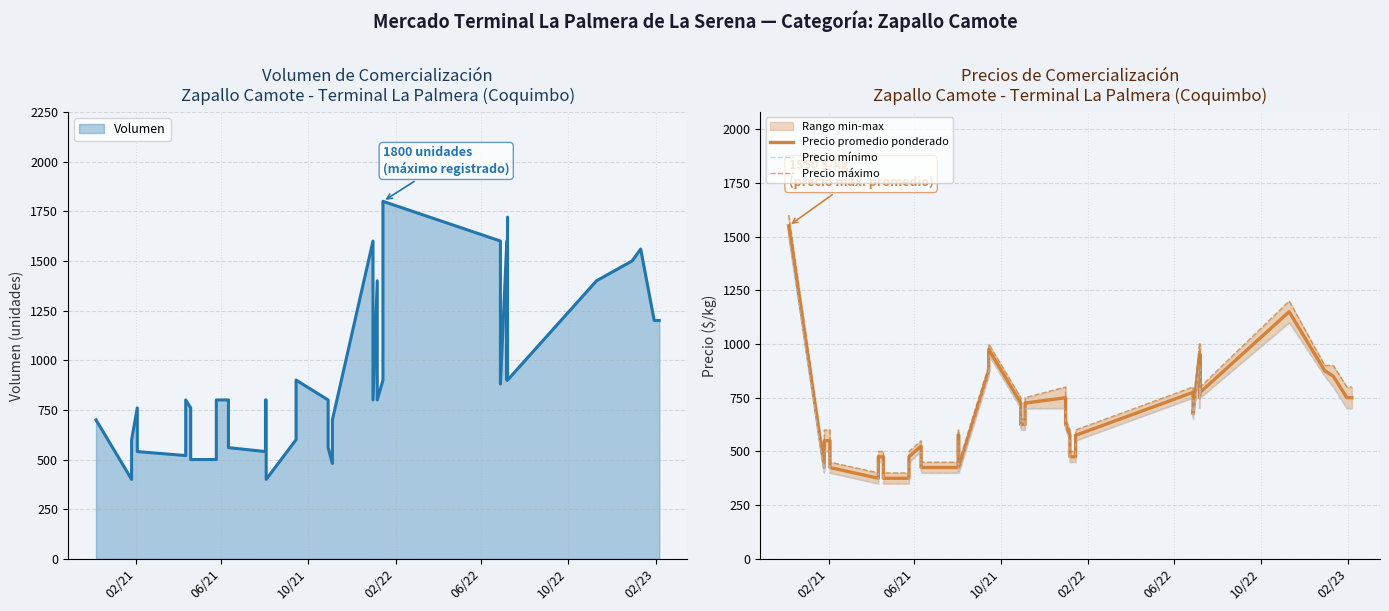

True or false: Precio máximo and Precio promedio ponderado cross at least once.

False